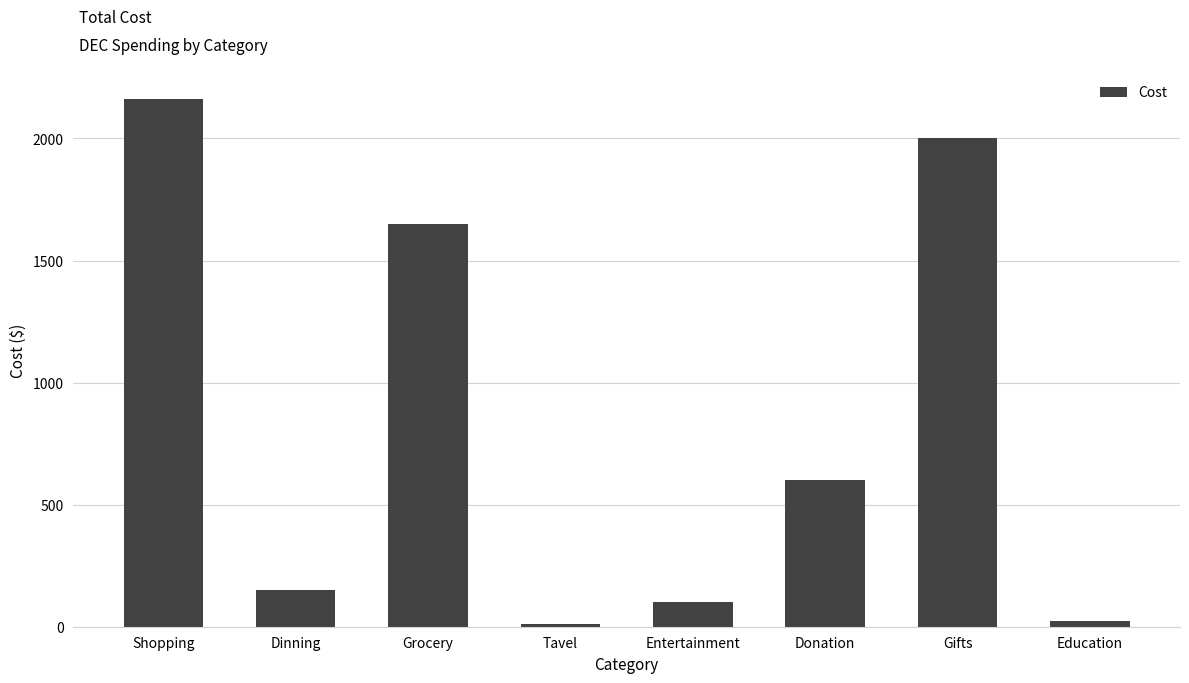

How many bars are there in total?

8